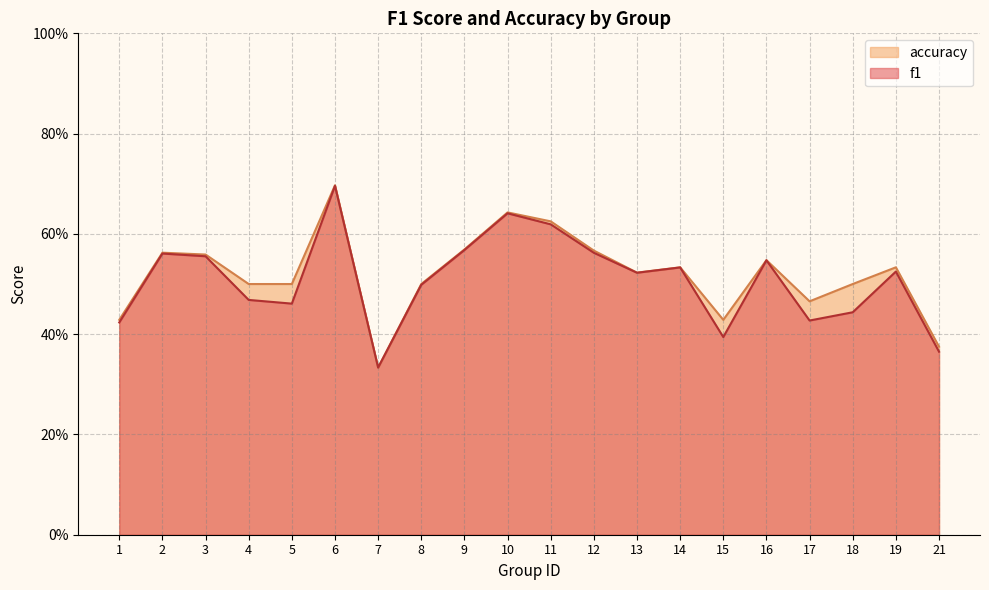

What is the total value across all series at 15?

0.8